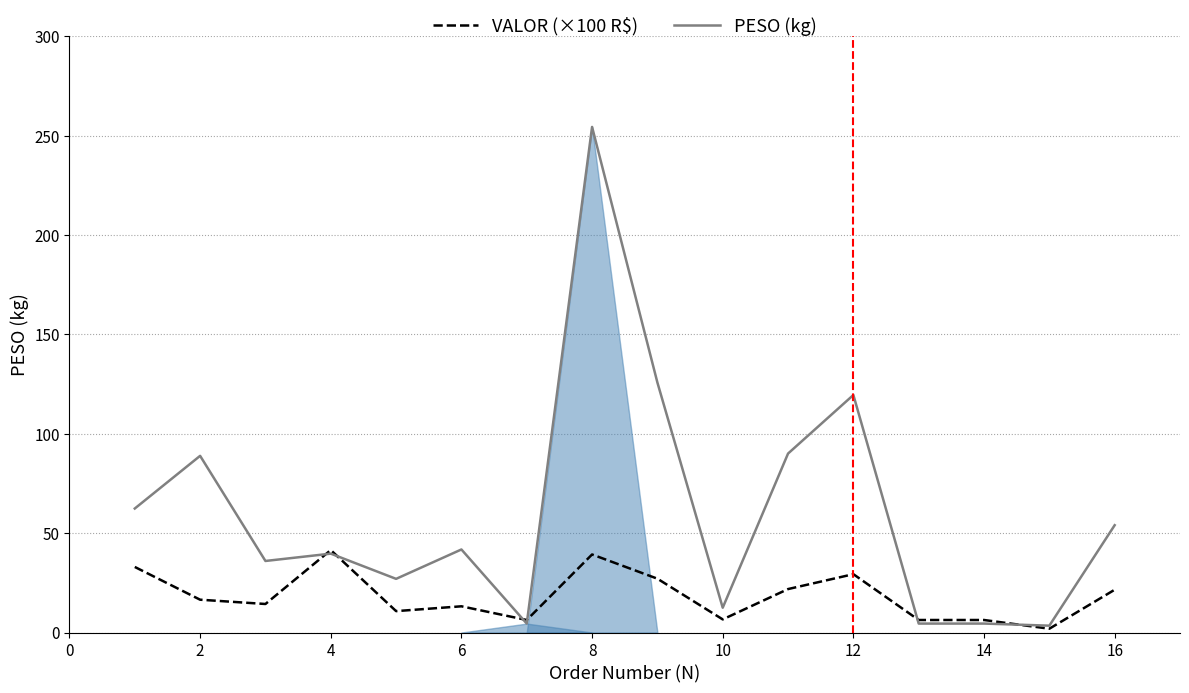

How many data points in PESO (kg) are above 41?

8